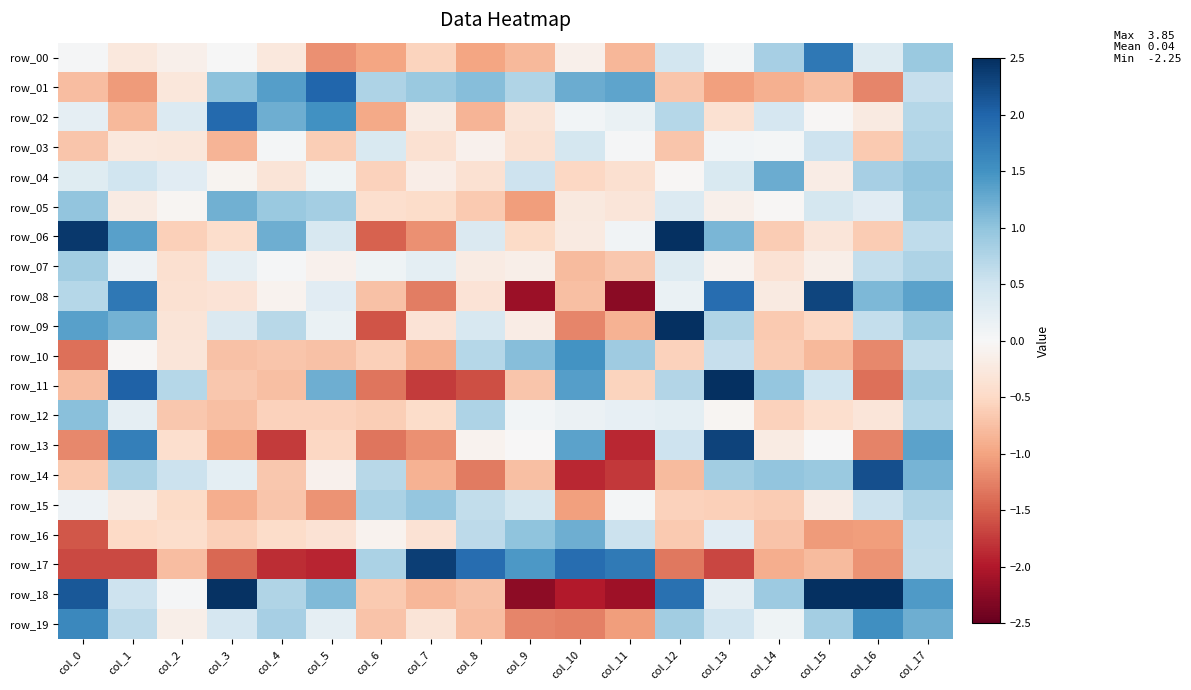

Between col_4 and col_7, which is larger?

col_4